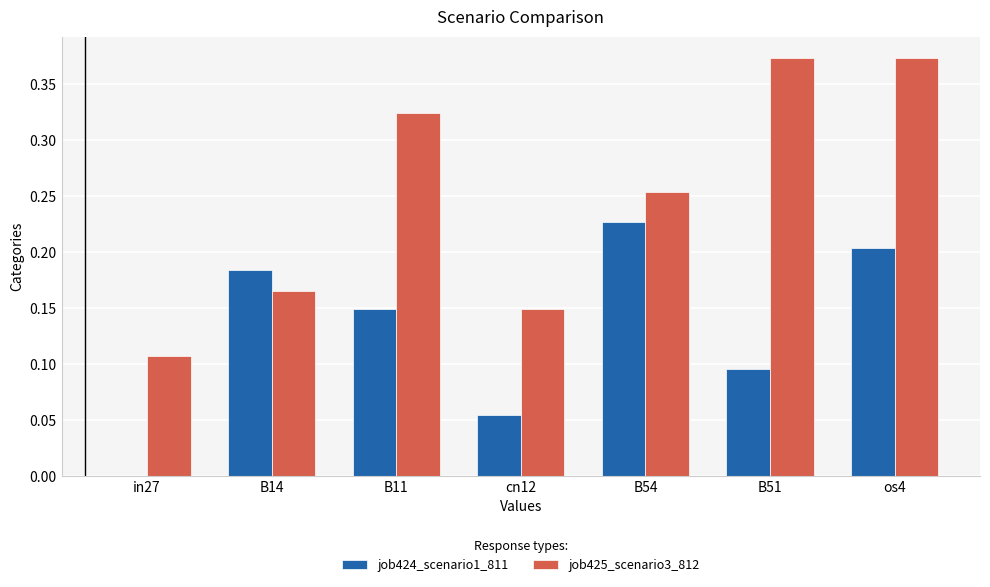

True or false: job424_scenario1_811 has a value of 0.3 at B54.

False